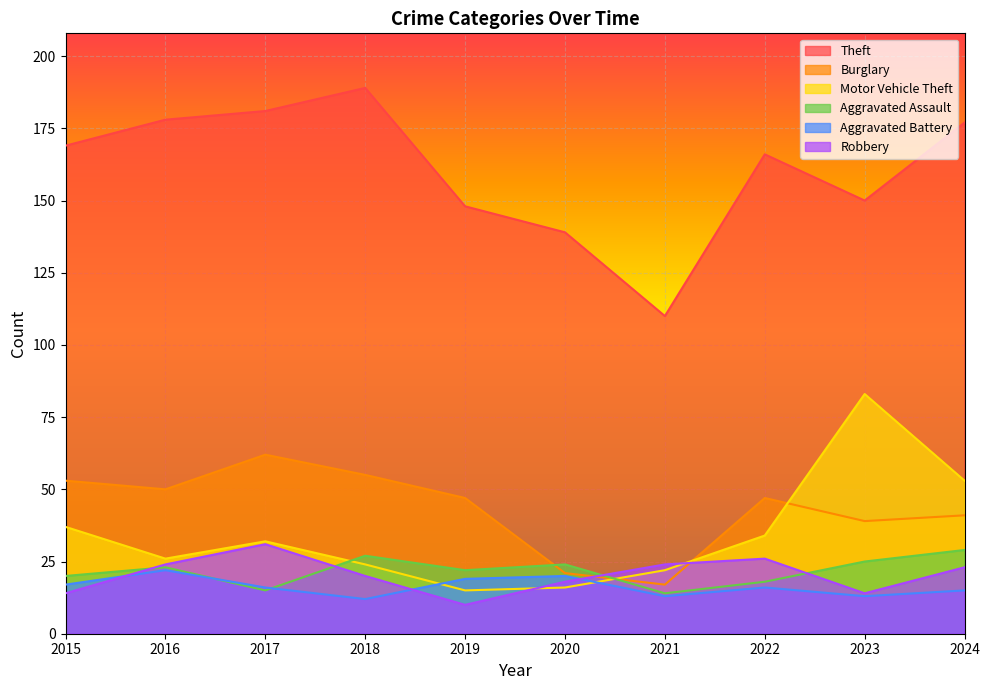

What is the total value across all series at 2017?

337